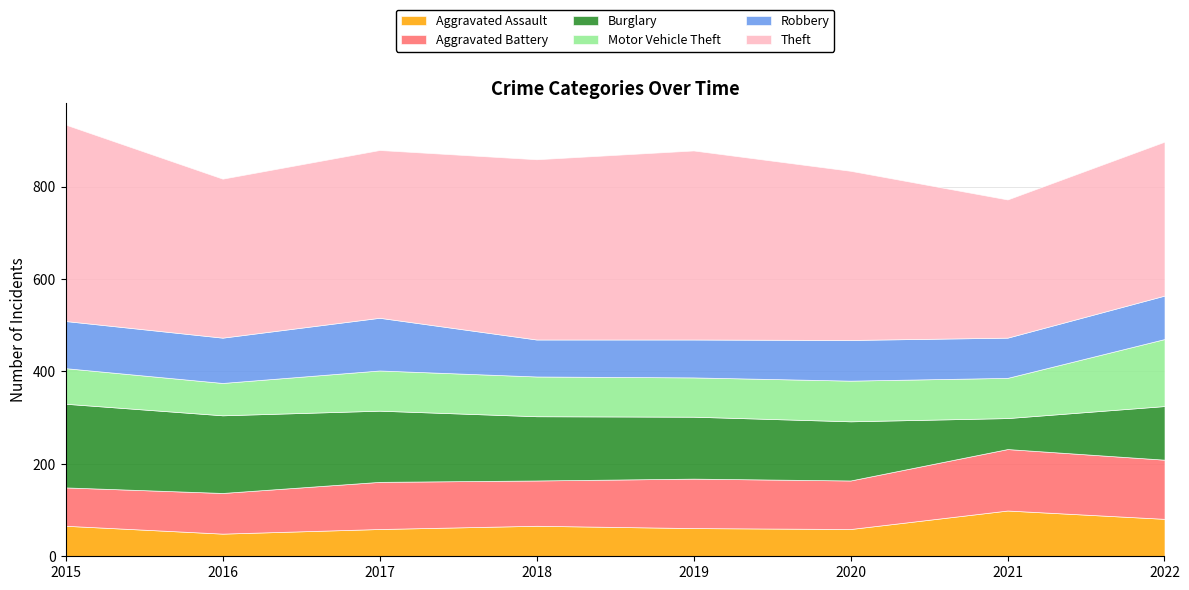

How many distinct data groups are displayed?

6